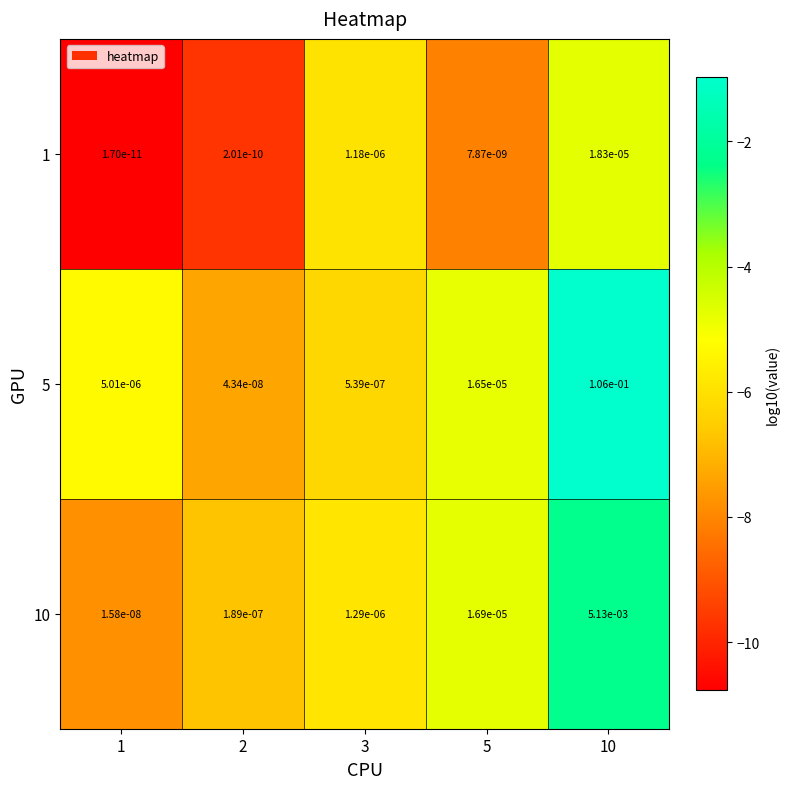

Is the value of 5 at 5 greater than the value of 1 at 3?

Yes